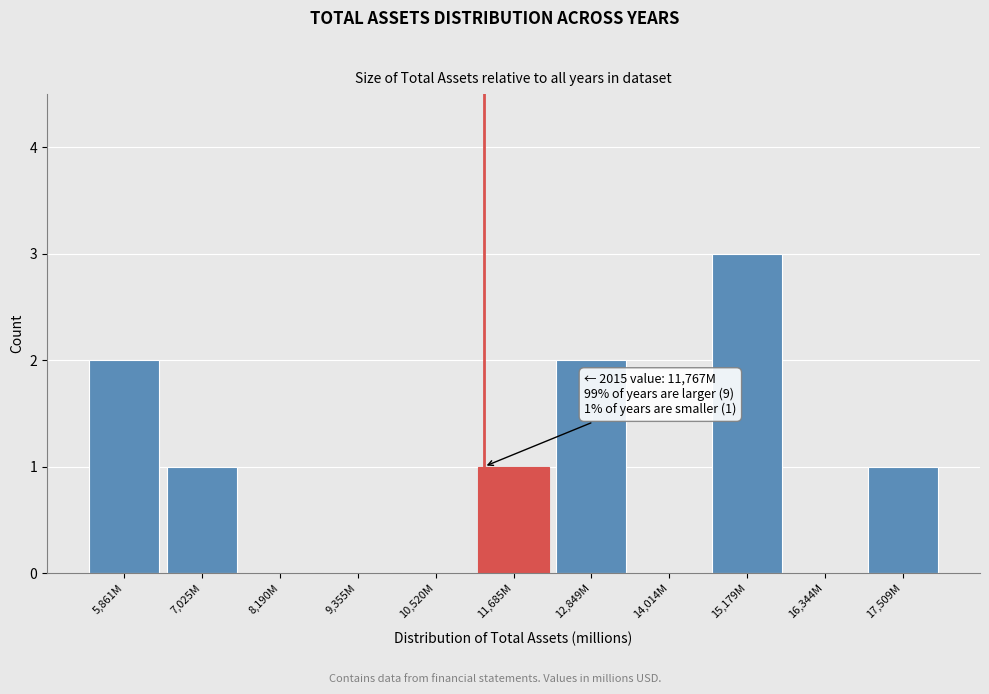

Reading left to right, transcribe all the data shown in this chart.

5,861M=2	7,025M=1	8,190M=0	9,355M=0	10,520M=0	11,685M=1	12,849M=2	14,014M=0	15,179M=3	16,344M=0	17,509M=1